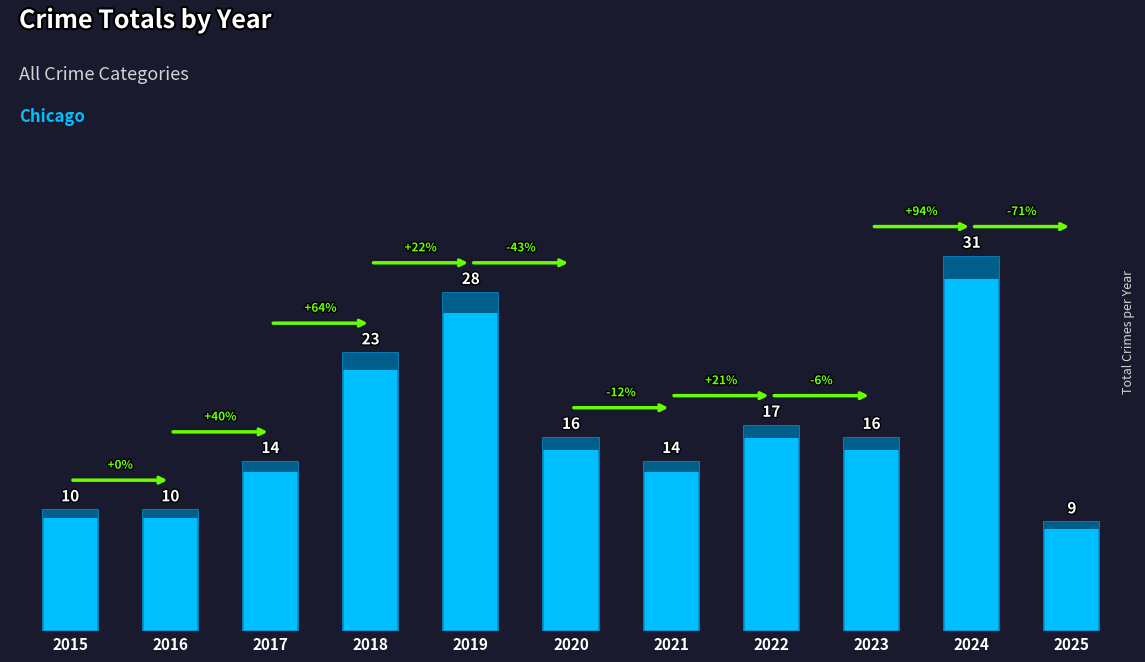

At which category does the chart reach its minimum across all series?

2025